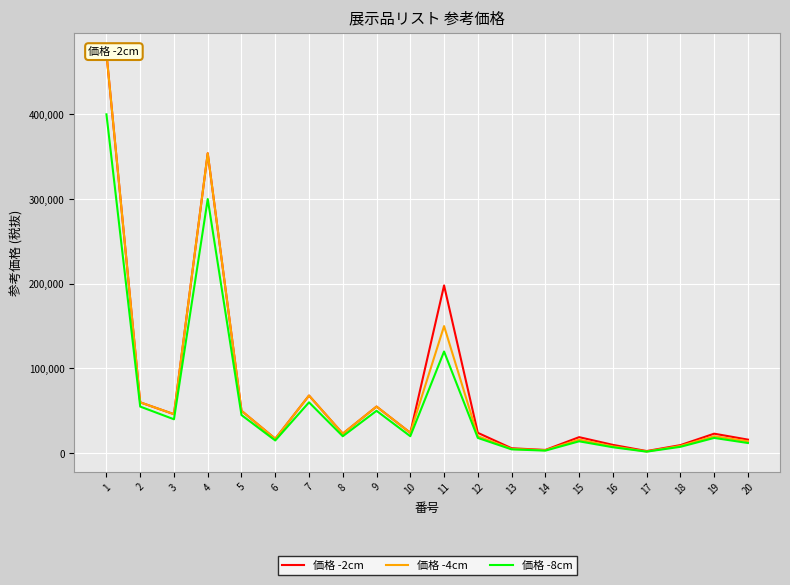

What is the difference between the 価格 -2cm values at 7 and 1?

404000